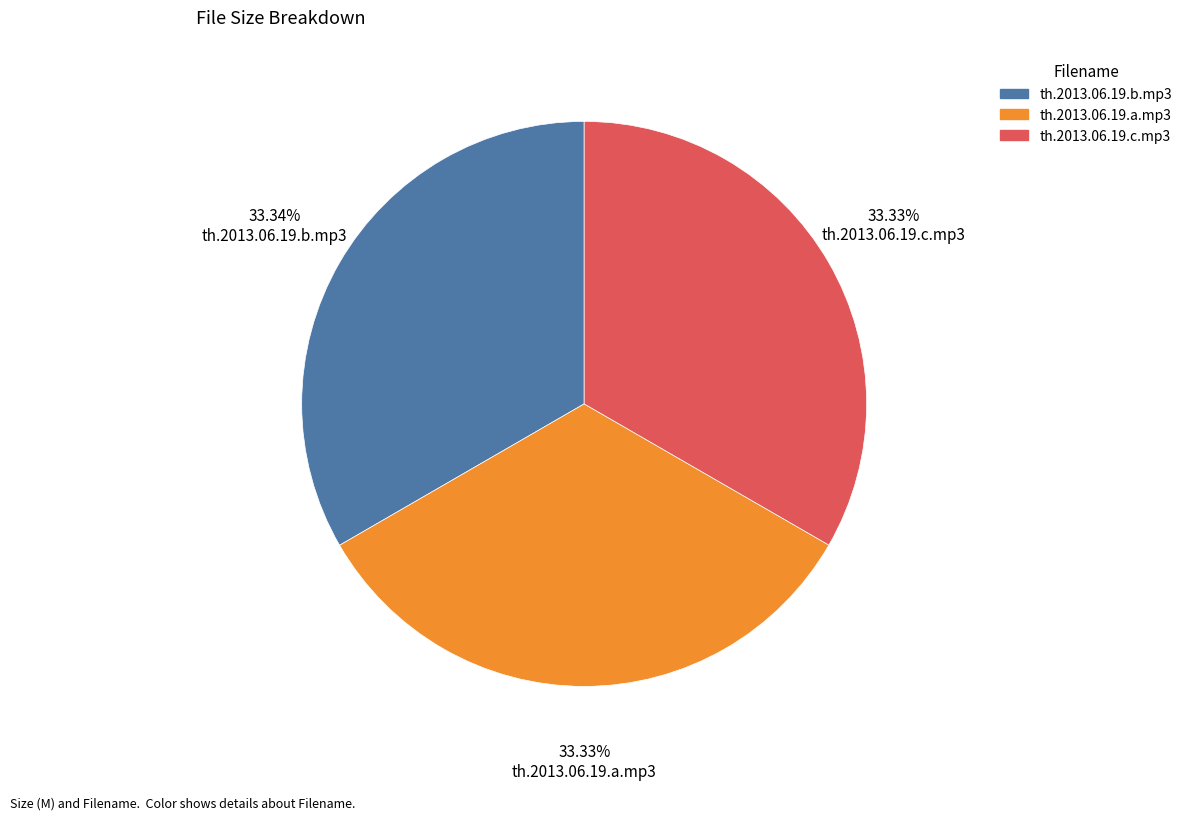

Approximately how many times larger is the value at th.2013.06.19.c.mp3 compared to th.2013.06.19.b.mp3?

1.0